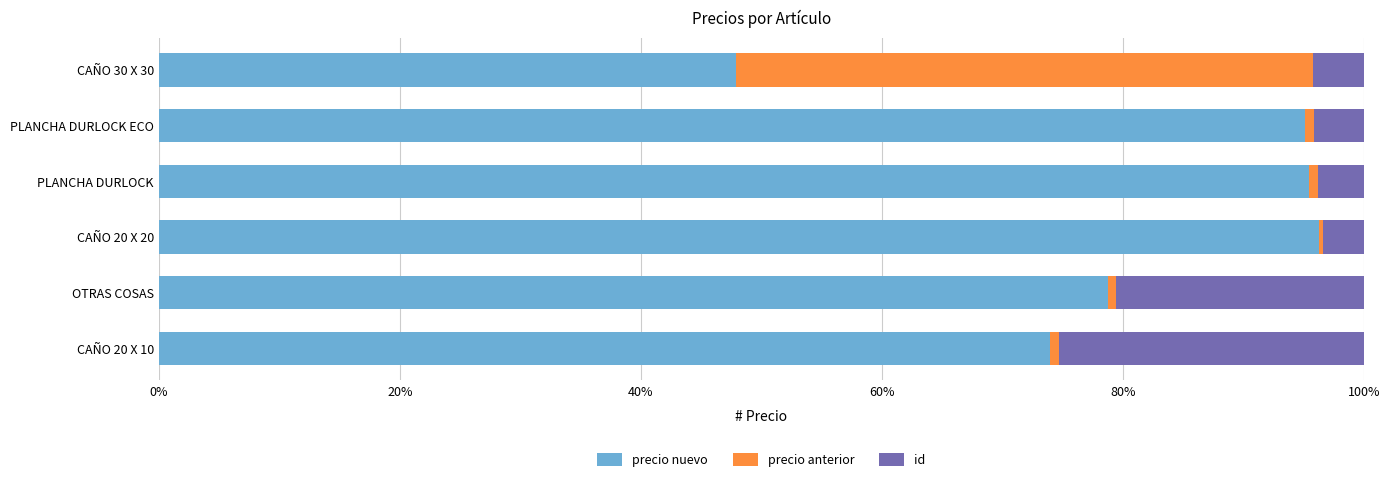

True or false: precio nuevo has a value of 78.8 at OTRAS COSAS.

True